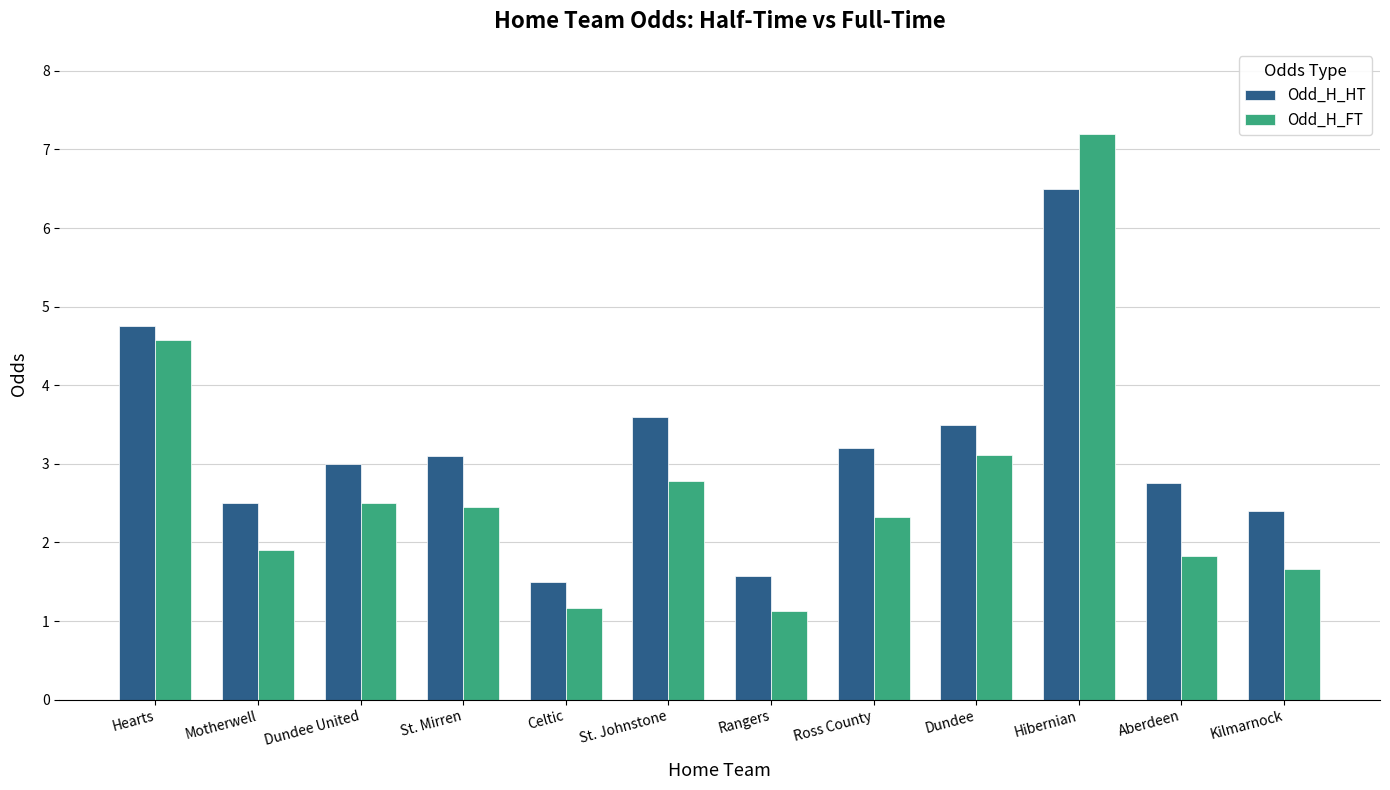

At how many categories does at least one series exceed 2?

10